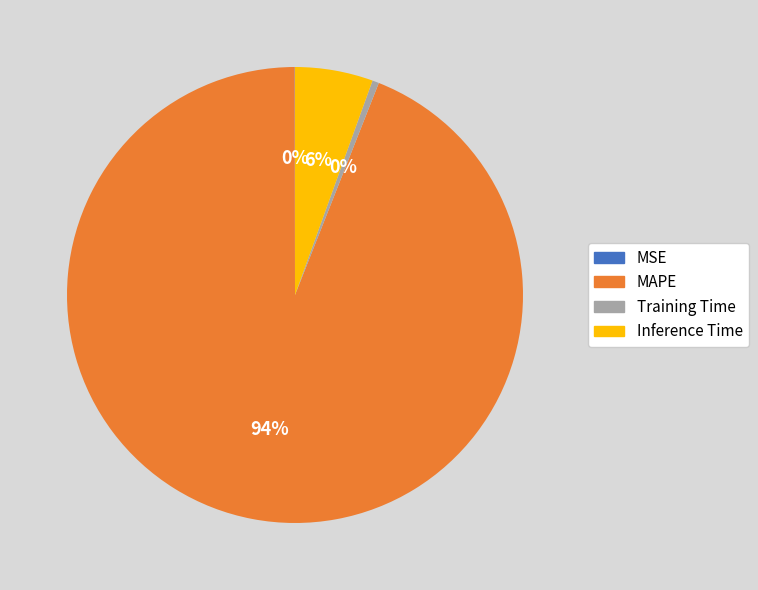

Which category has the biggest portion of the pie?

MAPE